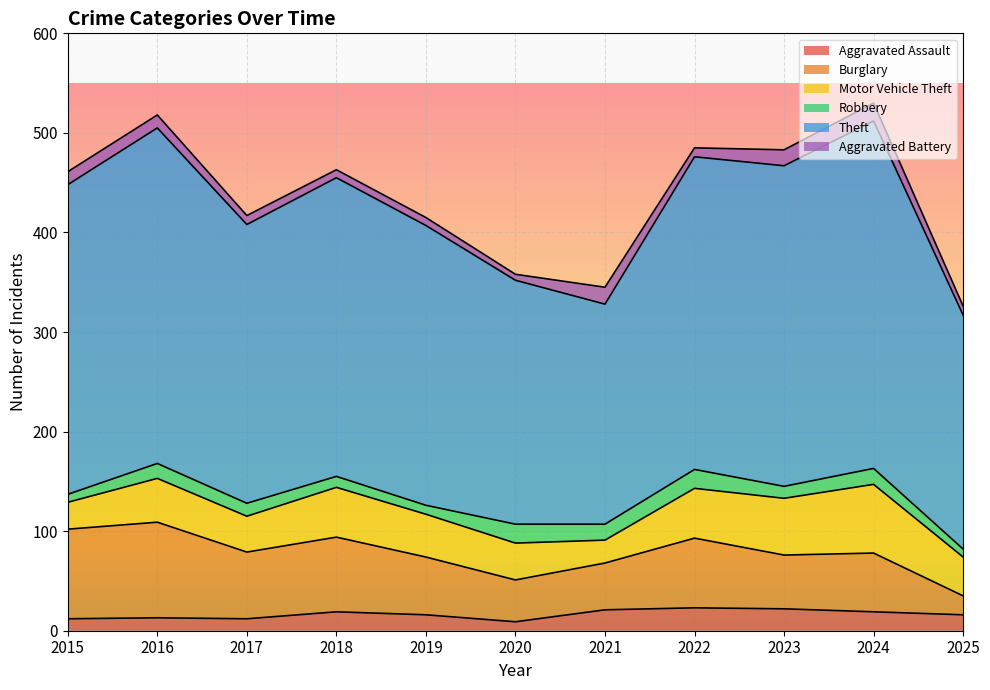

Does the chart display data point markers on the line(s)?

No